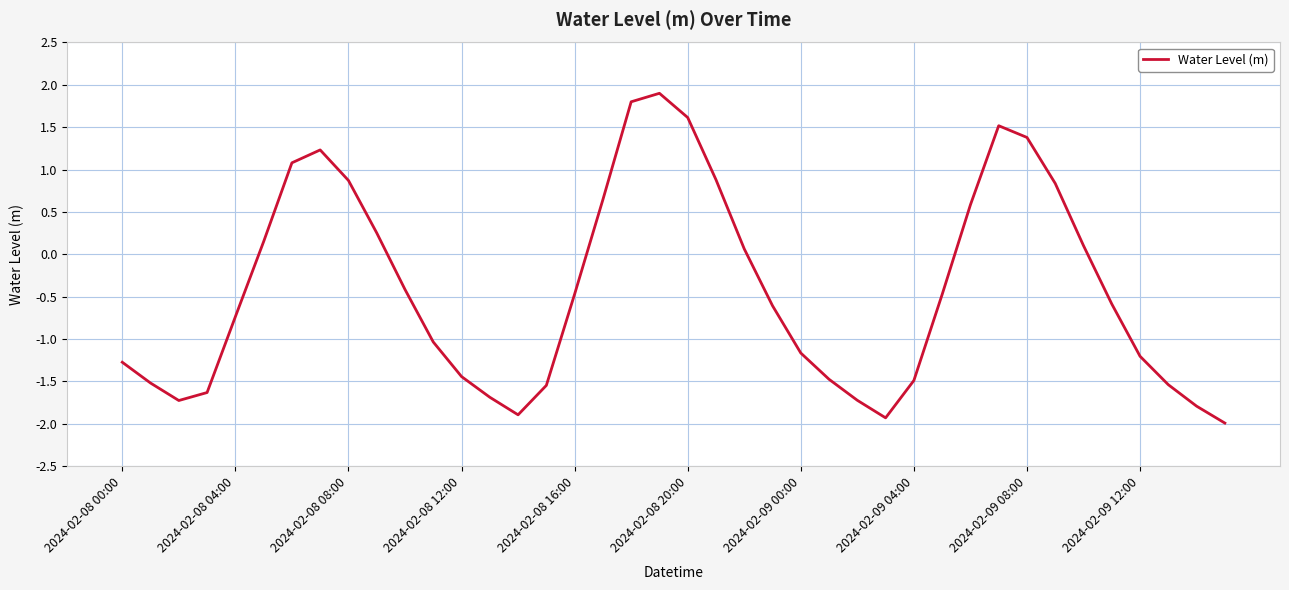

What is the maximum value shown in the chart?

1.9